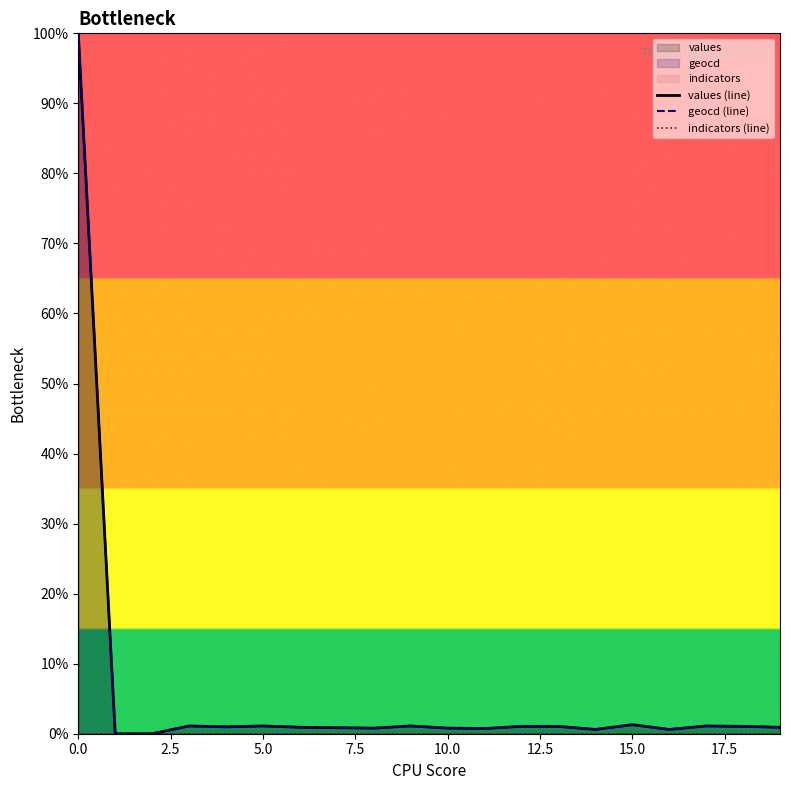

What is the maximum value for geocd (line)?

100.0